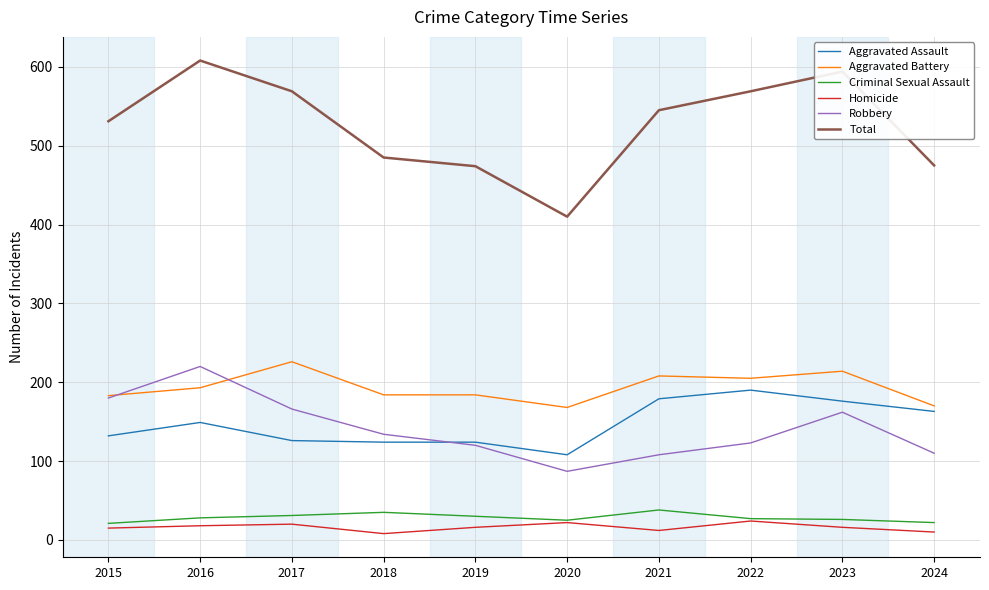

Which series has the largest range (max minus min)?

Total